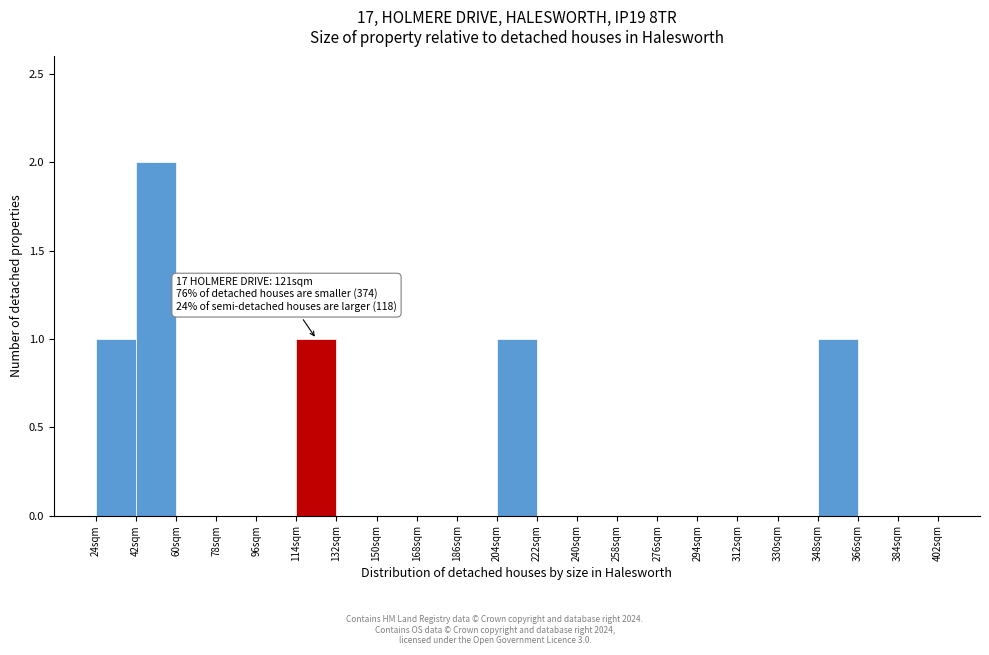

Over which range of the x-axis is the bar tallest?

42 to 60